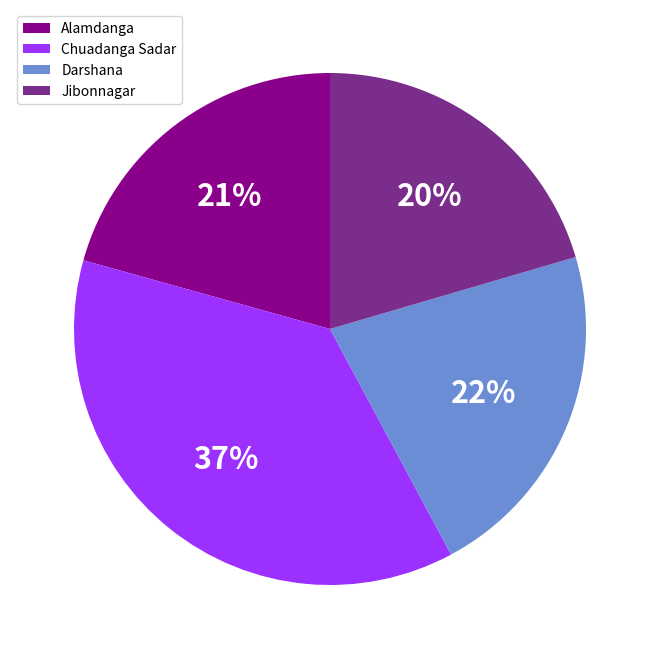

Approximately how many times larger is the value at Alamdanga compared to Darshana?

1.0